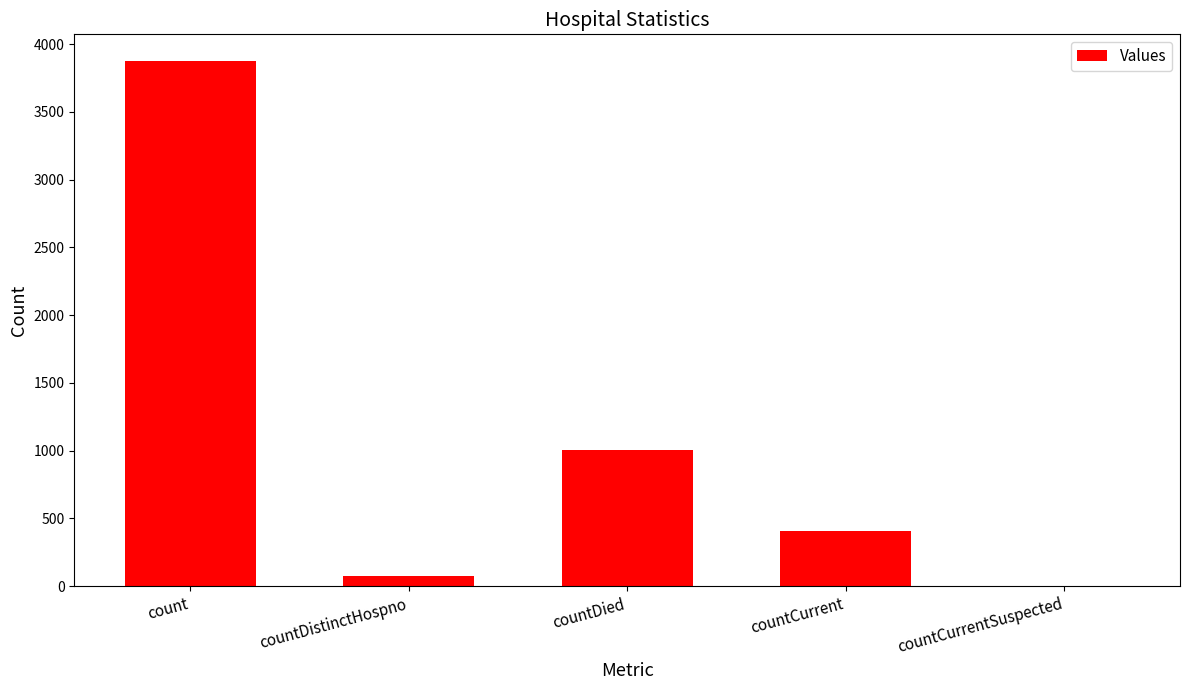

What is the sum of all values?

5362